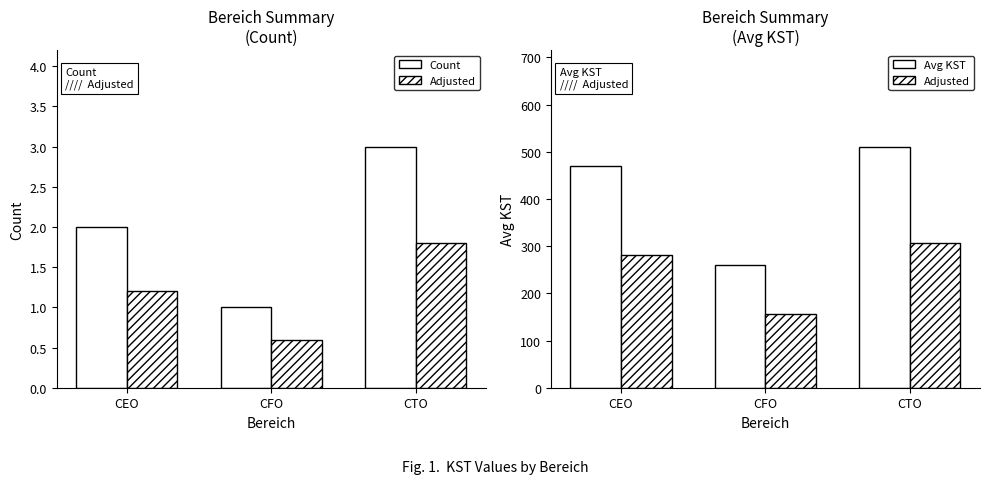

Which has a higher value, CFO or CEO?

CEO